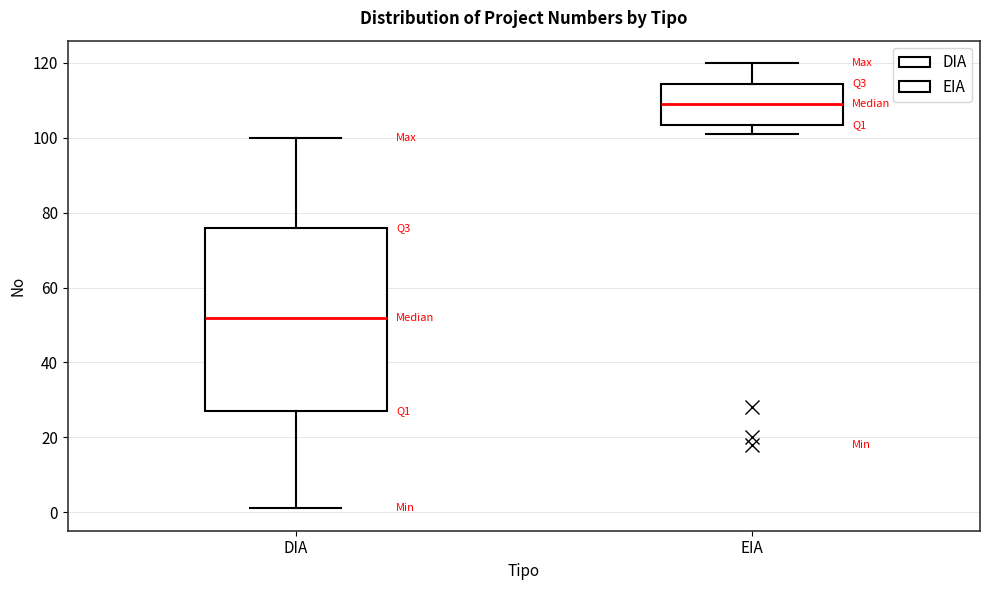

Reading left to right, read every box against the y-axis: the position of its median line, the range the box covers, and the ends of its whiskers. The values are not printed on the chart, so give them approximately, as read against the axis.

DIA: median 52, box 28 to 76, whiskers 2 to 100
EIA: median 110, box 104 to 114, whiskers 102 to 120